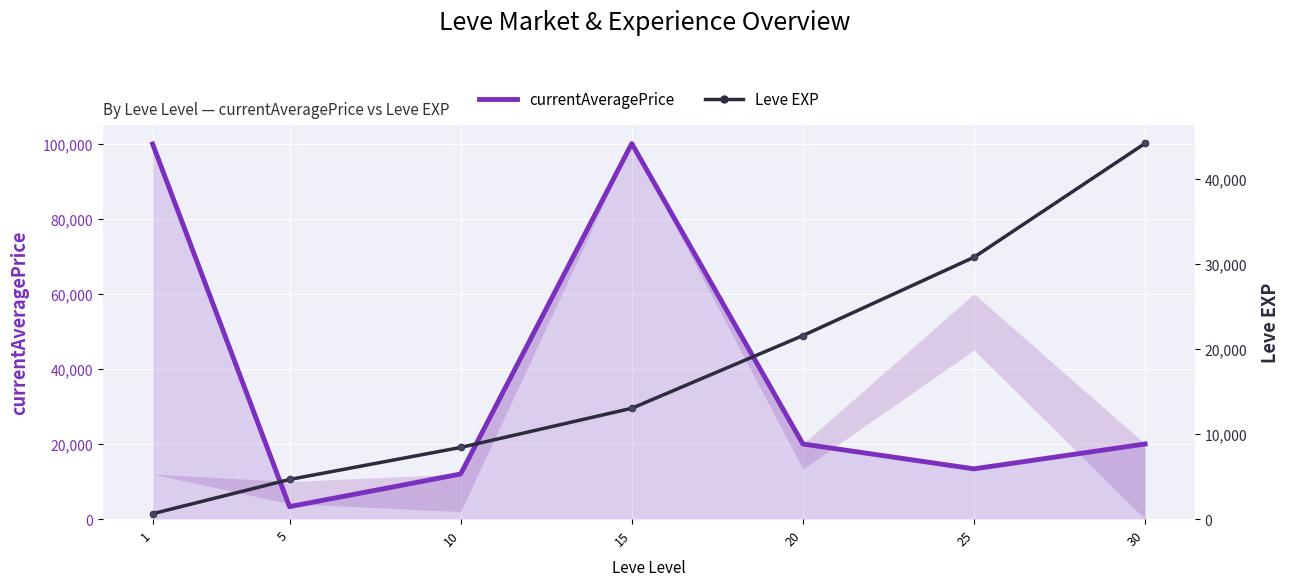

How many values in the Leve EXP series exceed 13040?

3